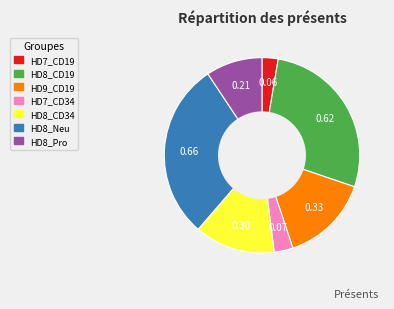

Is the sum of HD7_CD19 and HD8_Neu greater than half?

No